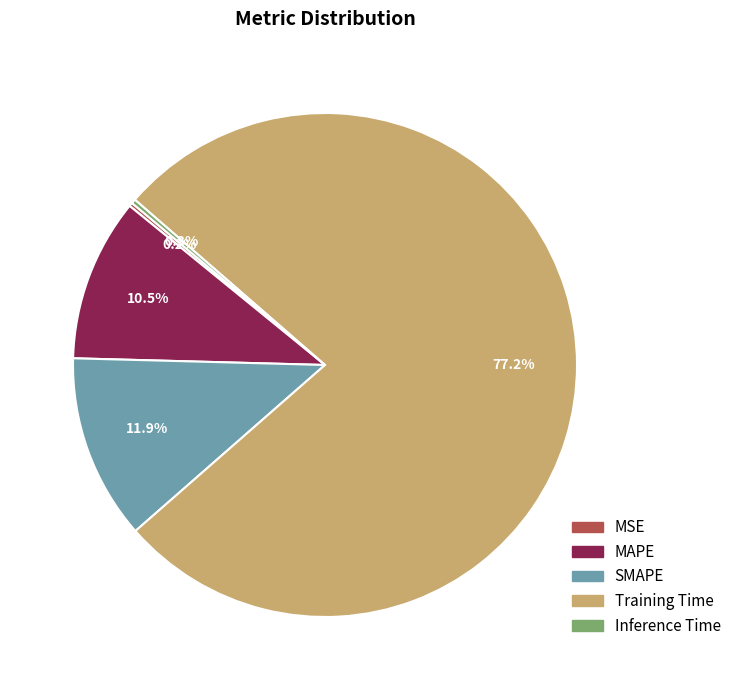

To the nearest percent, what is the difference between the SMAPE and Training Time slice percentages?

65%